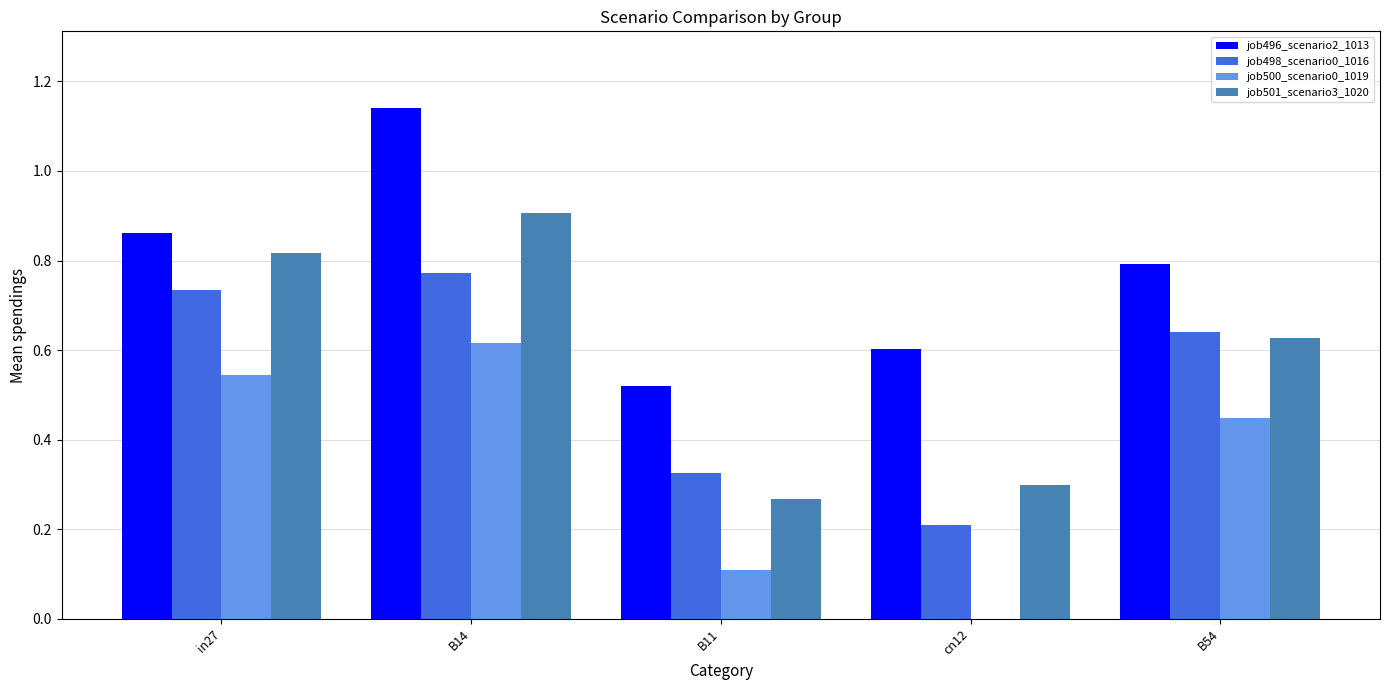

At which category is the sum across all series the highest?

B14